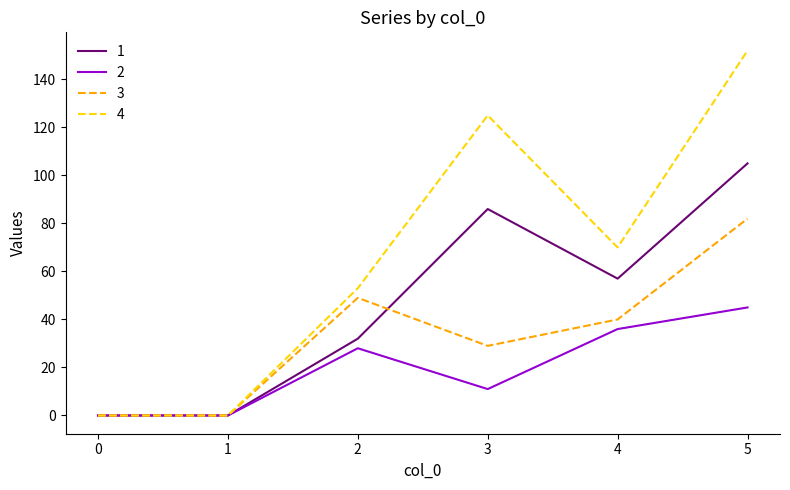

Is the value of 4 at 1 greater than the value of 2 at 4?

No